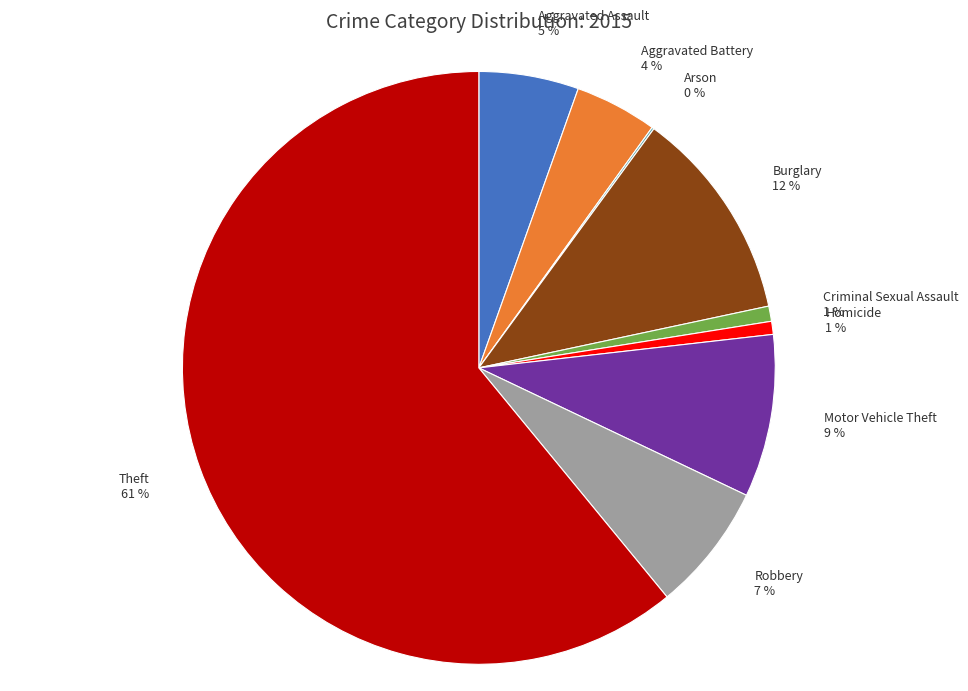

Is Theft the majority of the pie?

Yes